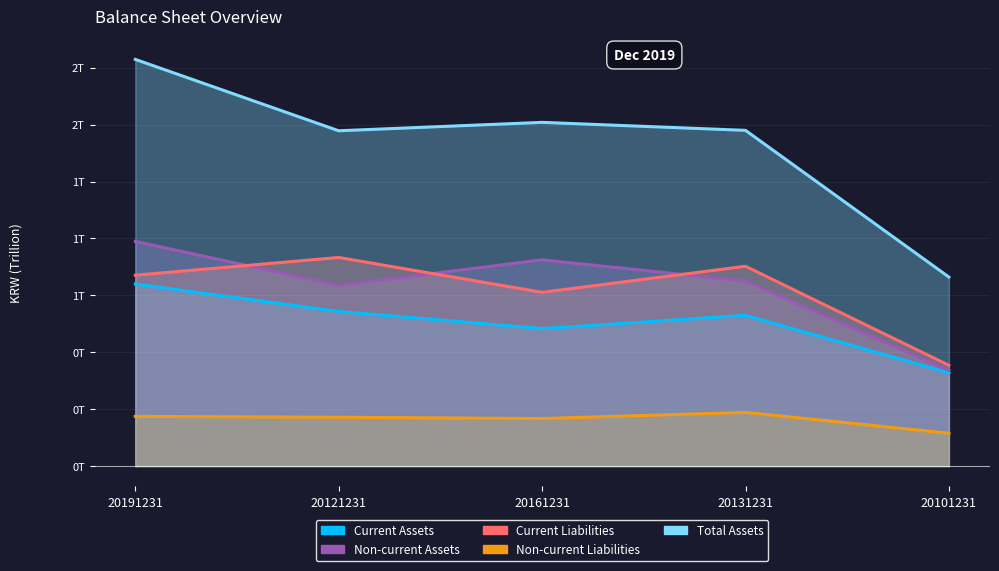

What is the lowest value of the Current Liabilities series?

0.4